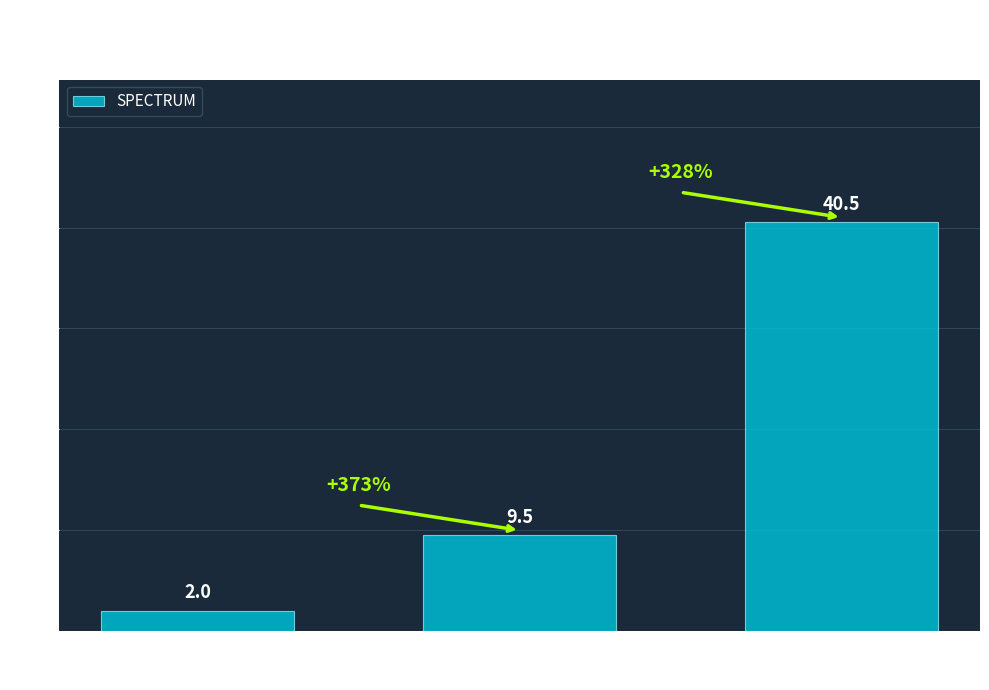

How many bars are there in total?

3